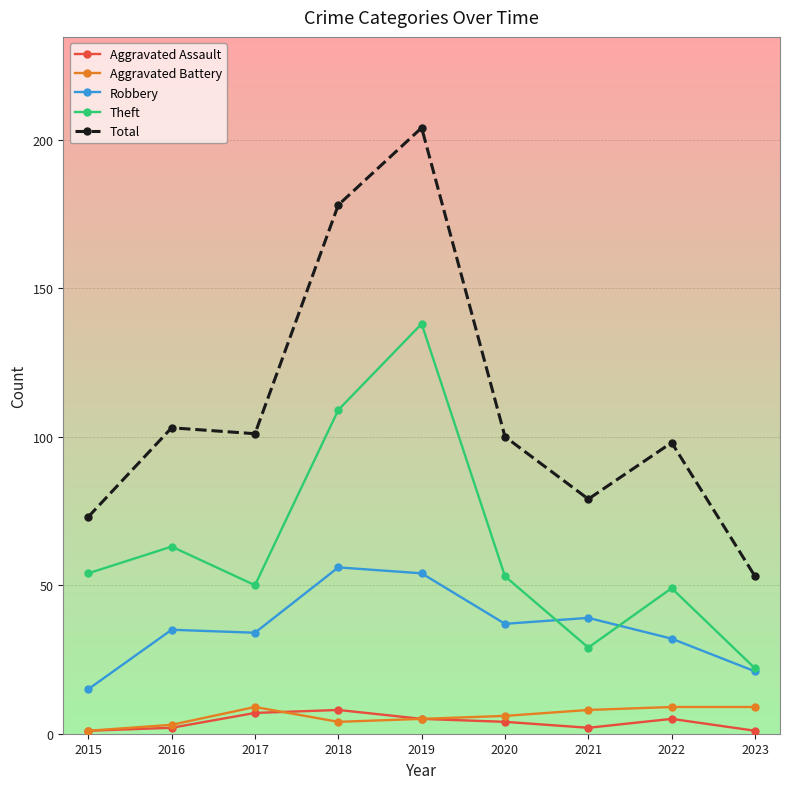

What is the value of the Aggravated Battery point at the 8th from the left?

9